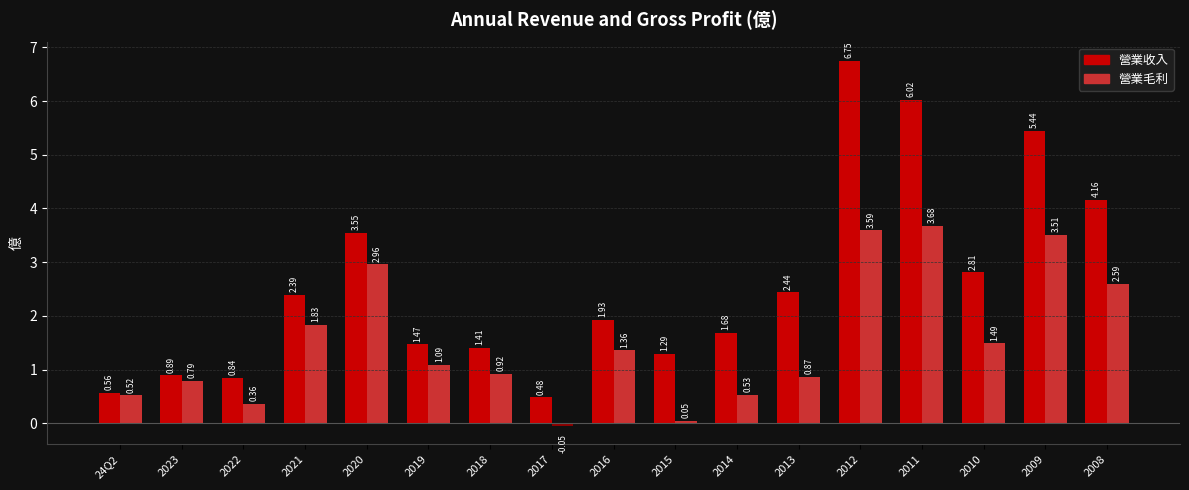

How many bars are there in total?

34